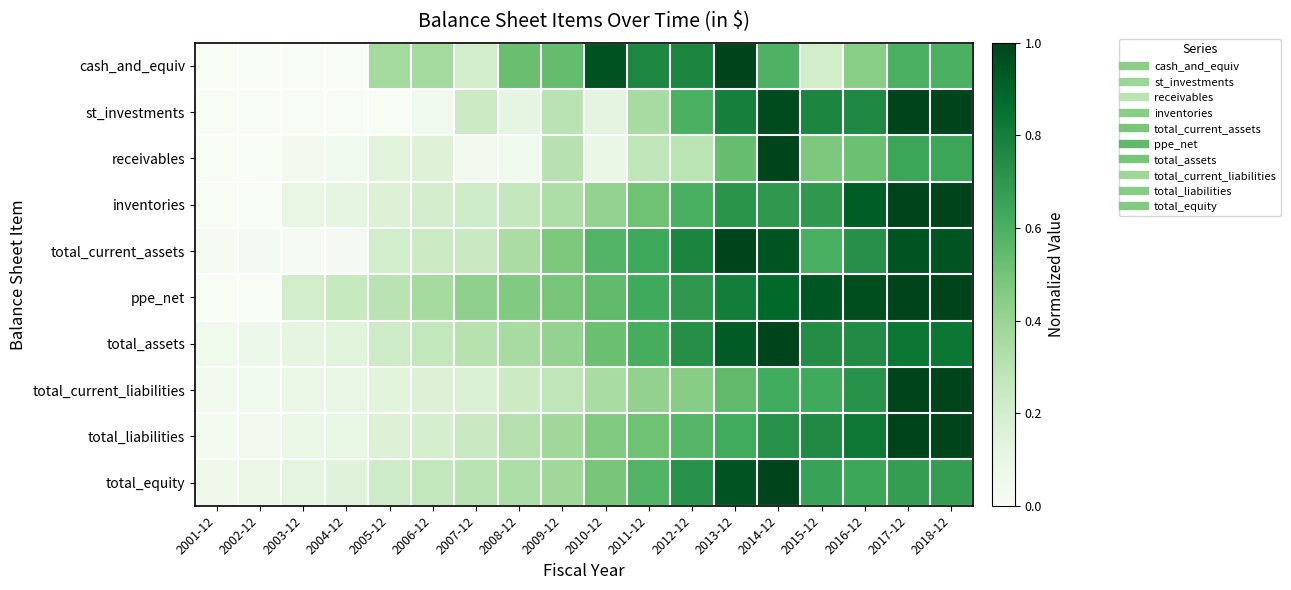

Which category has the highest value across all series?

2013-12